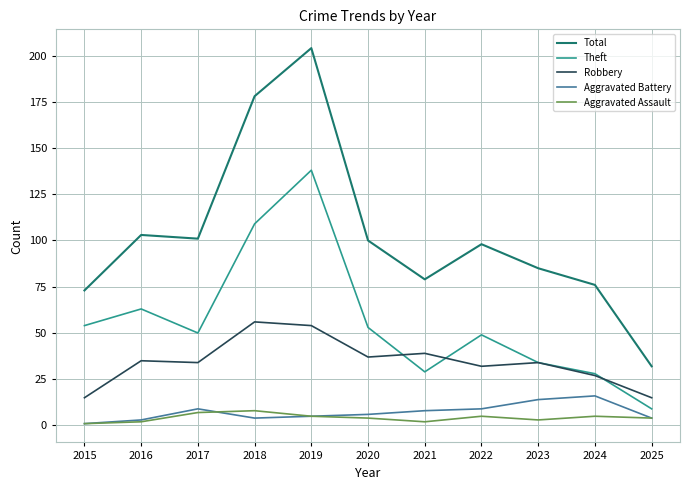

Where does the Aggravated Assault series first go above 4?

2017